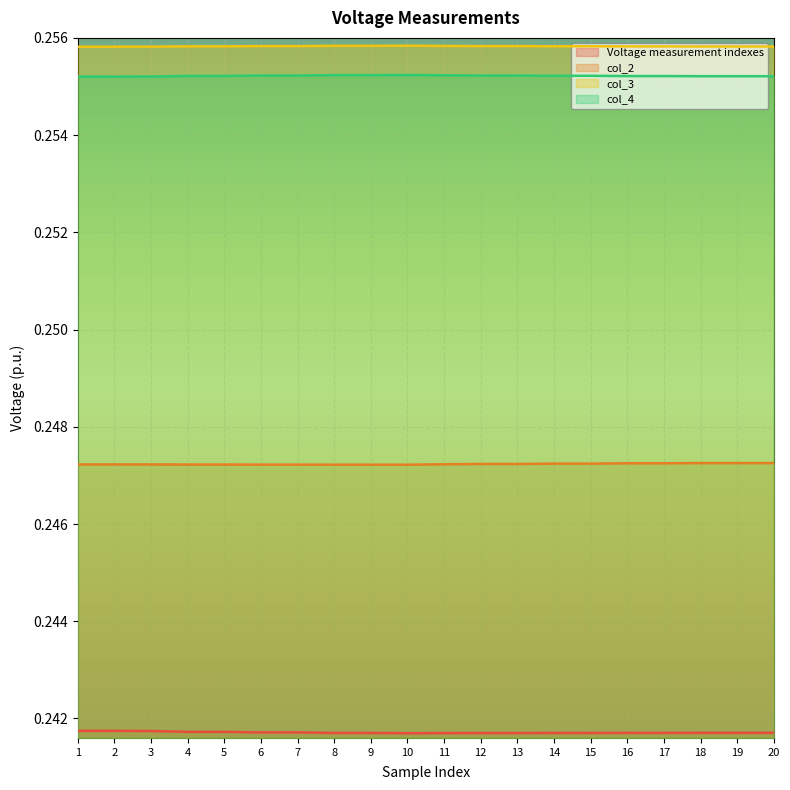

True or false: col_3 has more than 1 points higher than both neighbors.

True